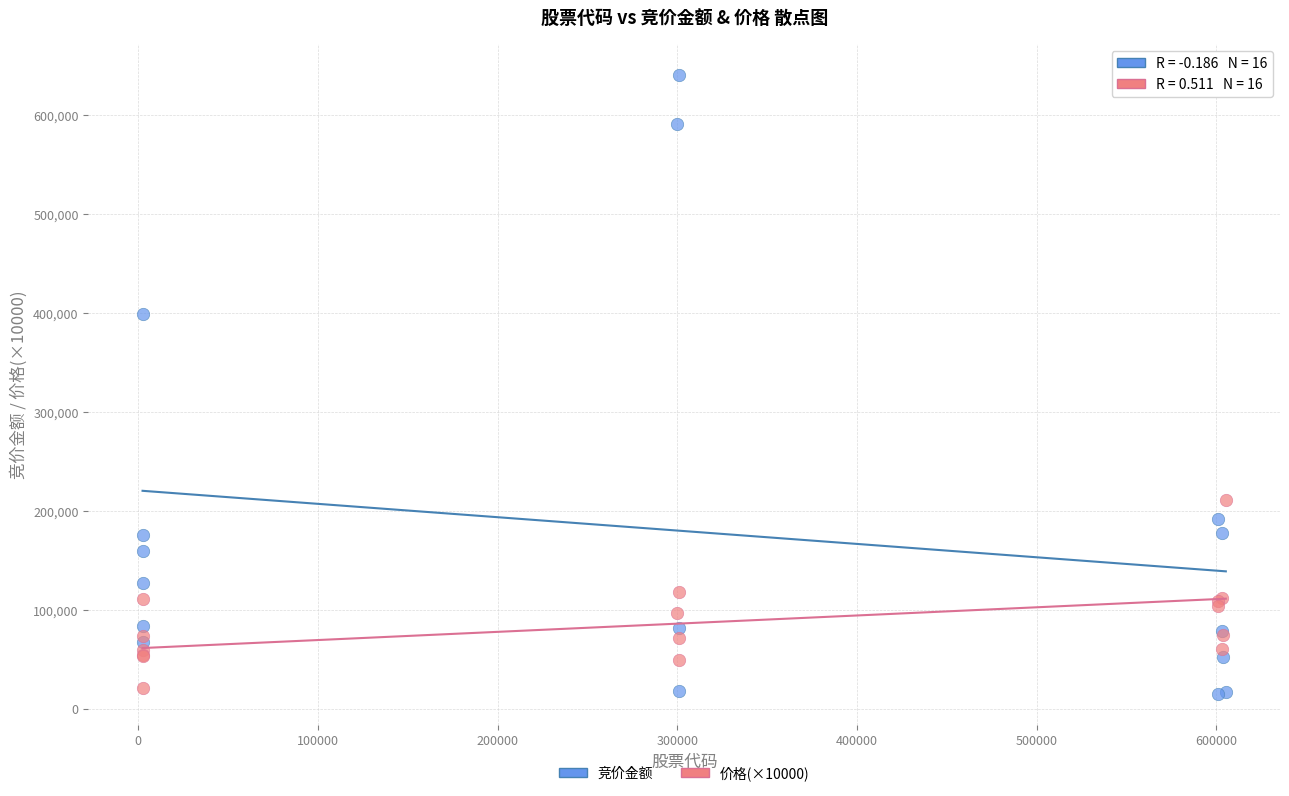

Which series contains the highest Y value?

竞价金额